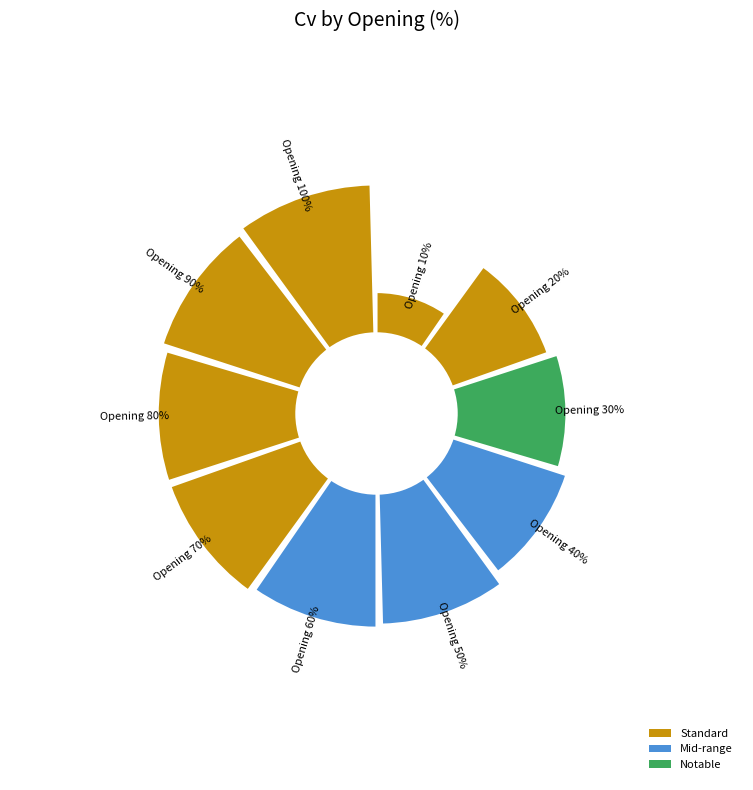

Is it true that 20 is 8% of the pie?

True